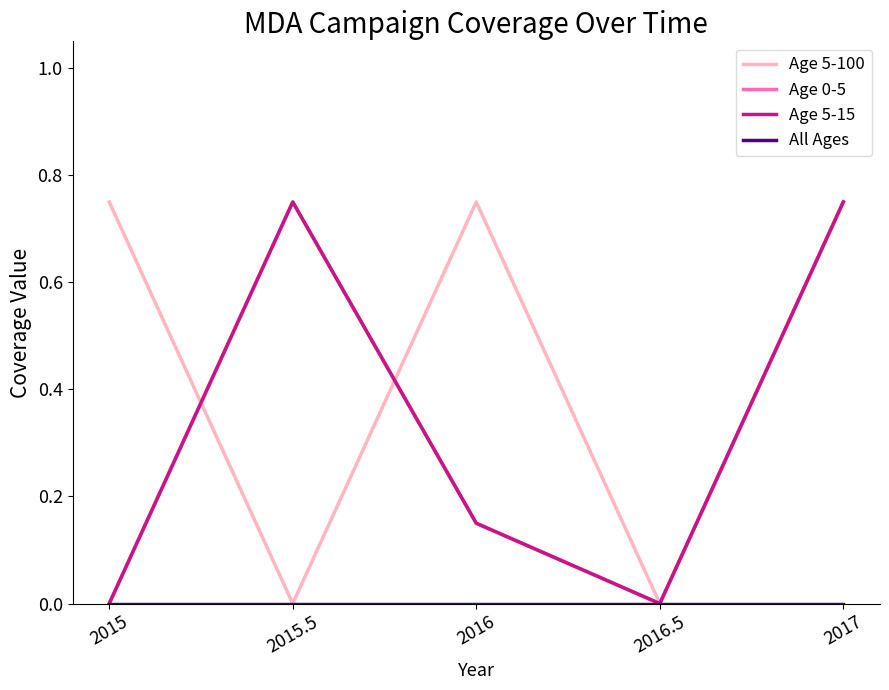

What is the approximate value of Age 5-15 at 2015.5?

0.8